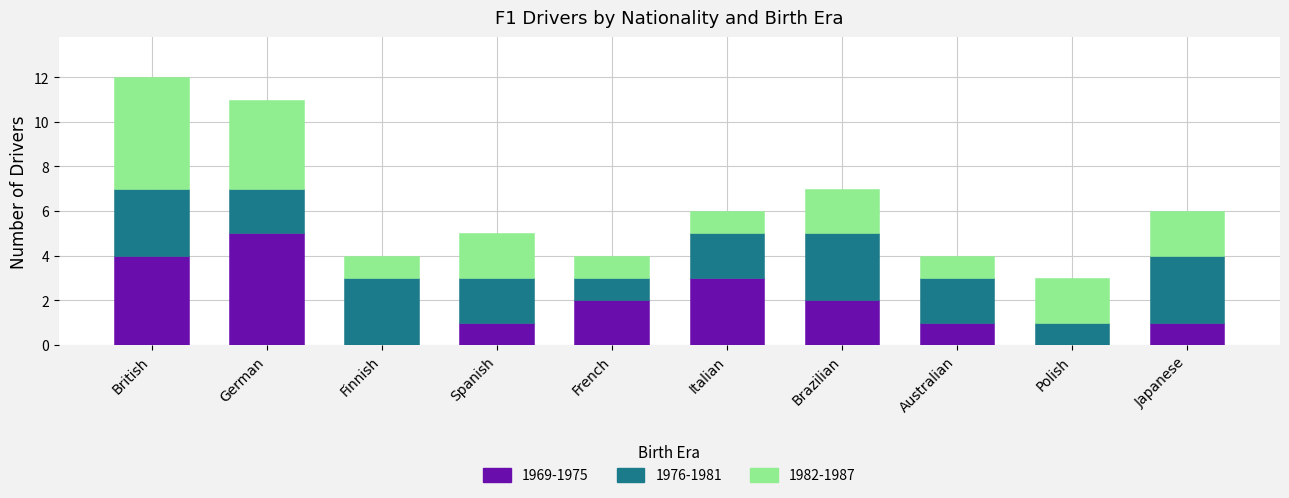

What is the total value across all series at French?

4